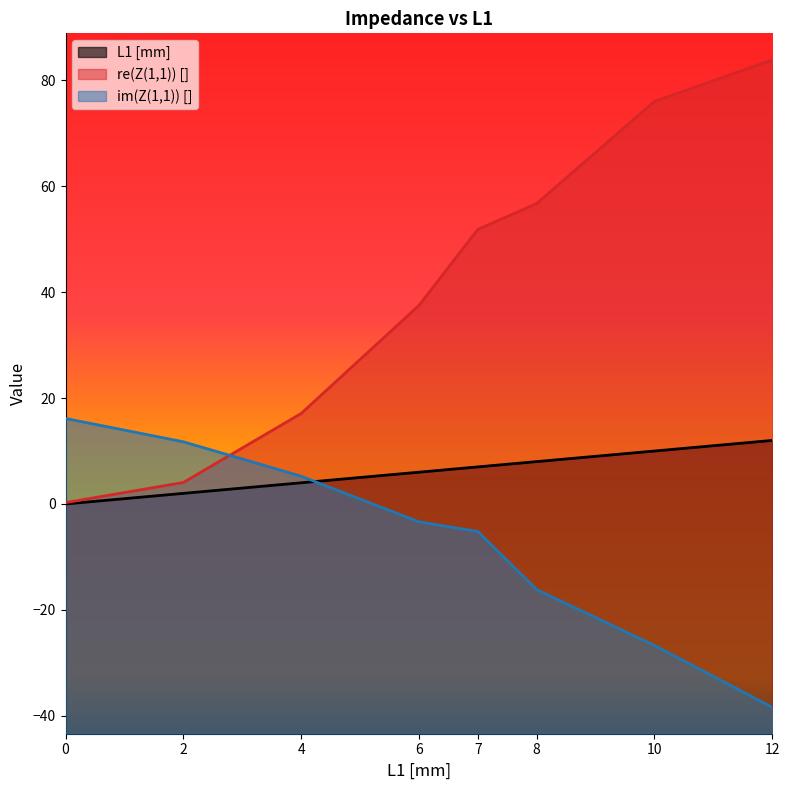

What is the total value across all series at 4?

26.3